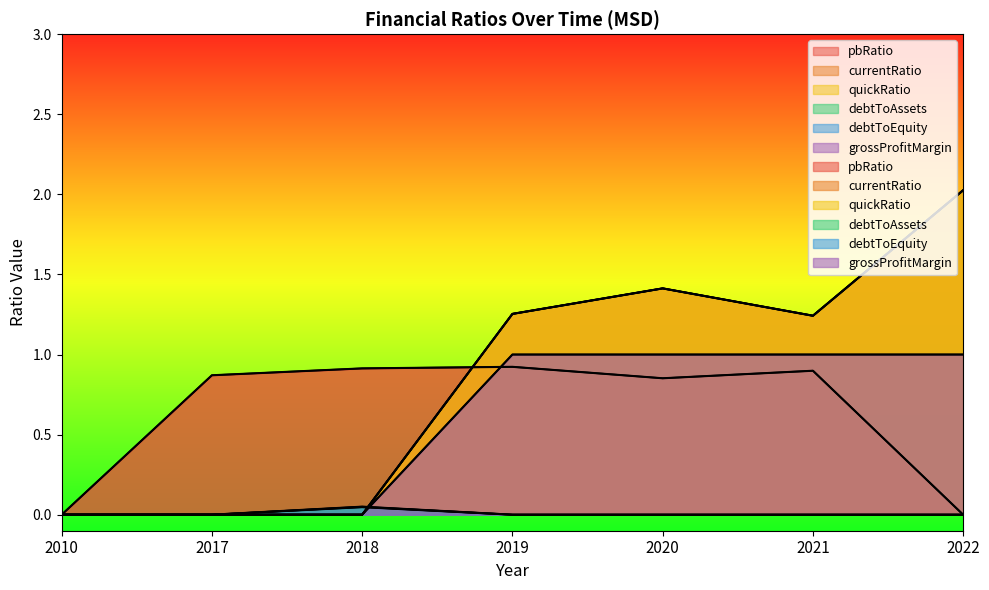

Rank the series by their maximum value, from lowest to highest.

debtToEquity, debtToAssets, pbRatio, grossProfitMargin, currentRatio, quickRatio